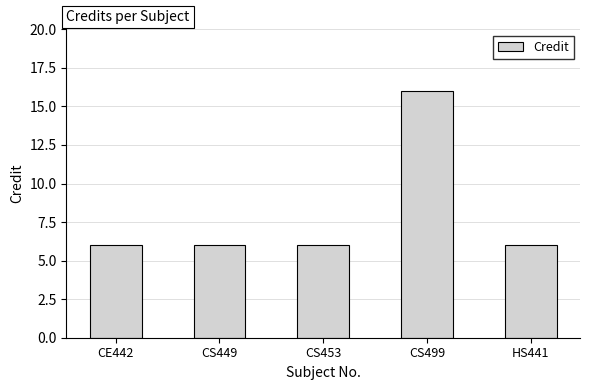

True or false: the data shows 3 at CS453.

False